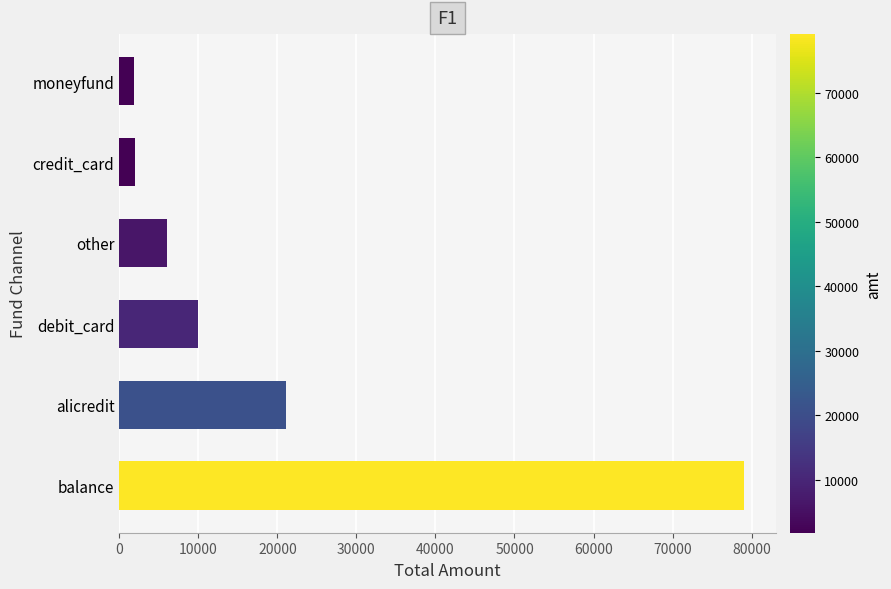

Read the value at alicredit.

21079.6